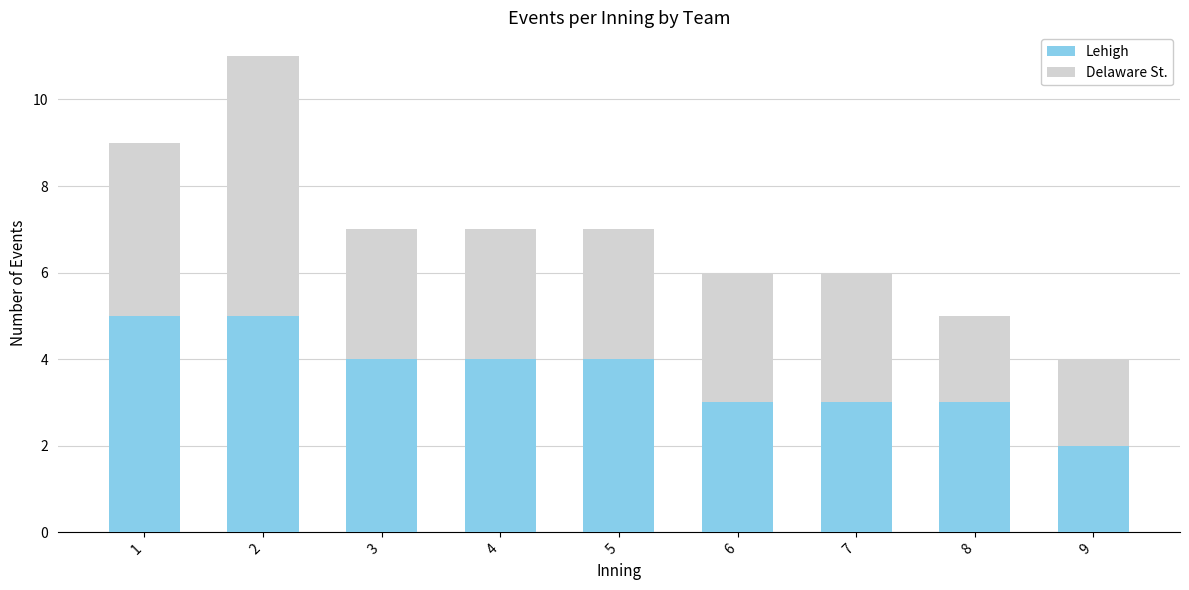

How many data points does each series have?

9